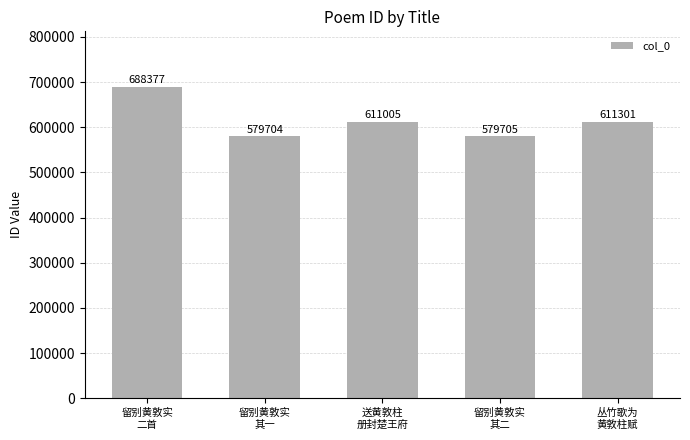

What is the smallest value displayed?

579704